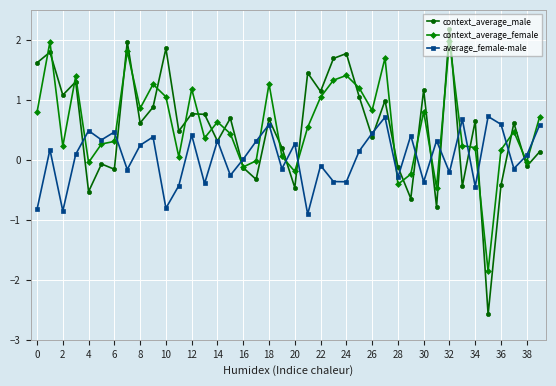

True or false: context_average_male has more than 1 interior local peaks.

True